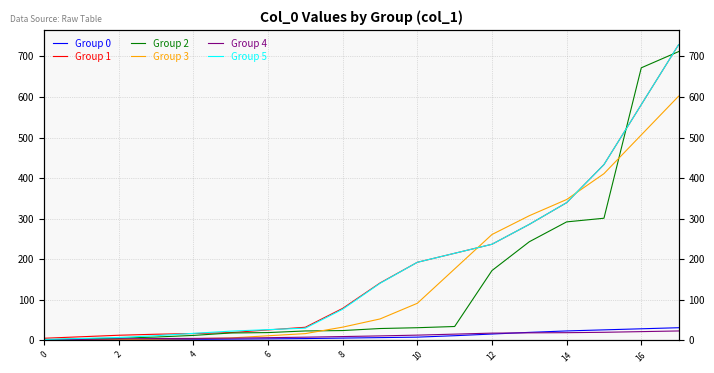

How many lines are shown in the chart?

6